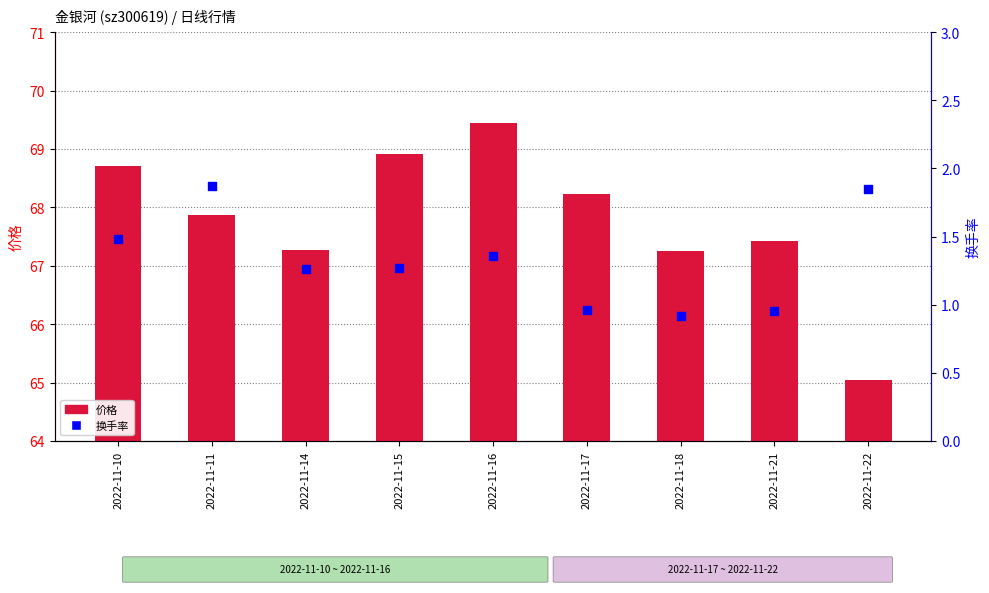

Which series reaches the maximum Y coordinate?

价格